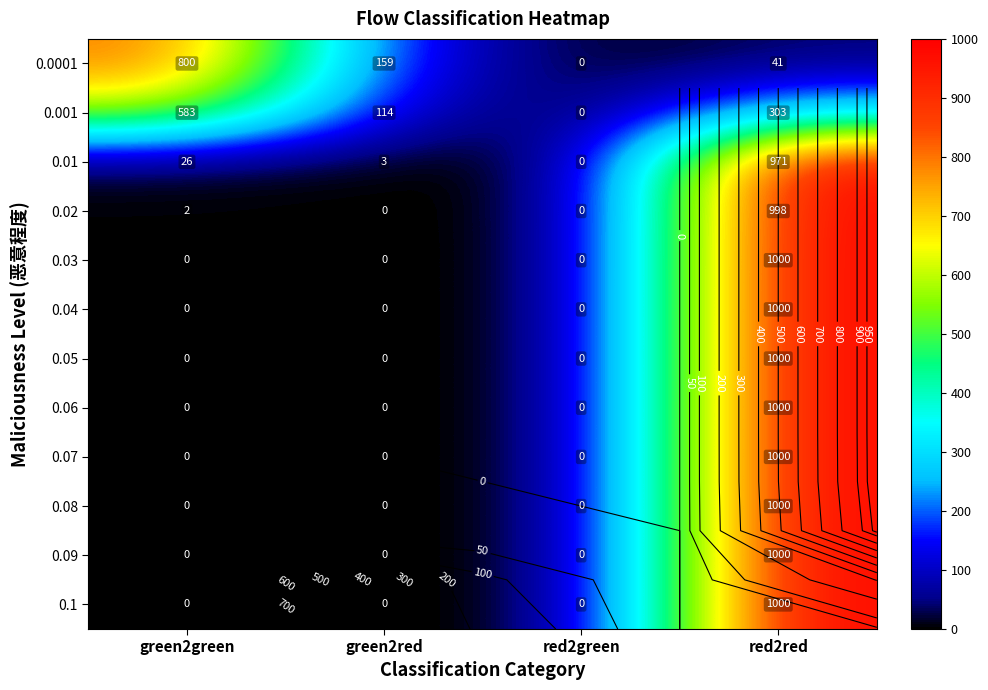

At which label is 0.01 closest to 485?

green2green